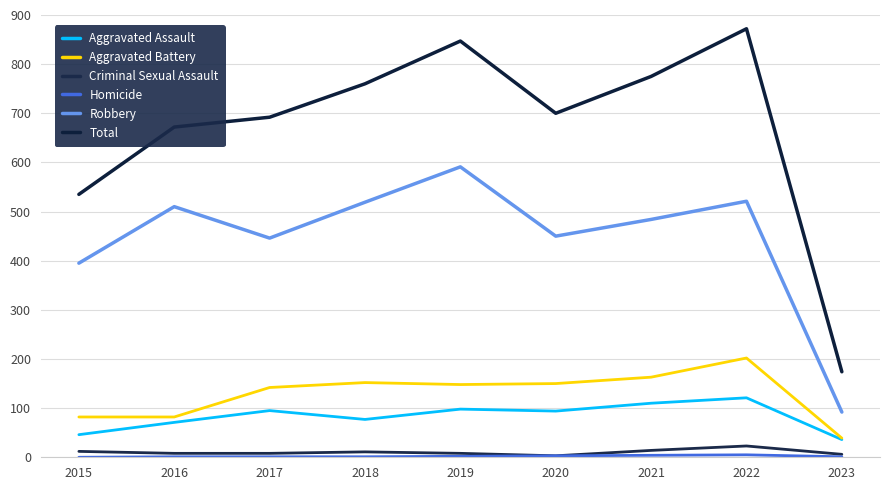

What is the value of the Homicide point at the 9th from the left?

1